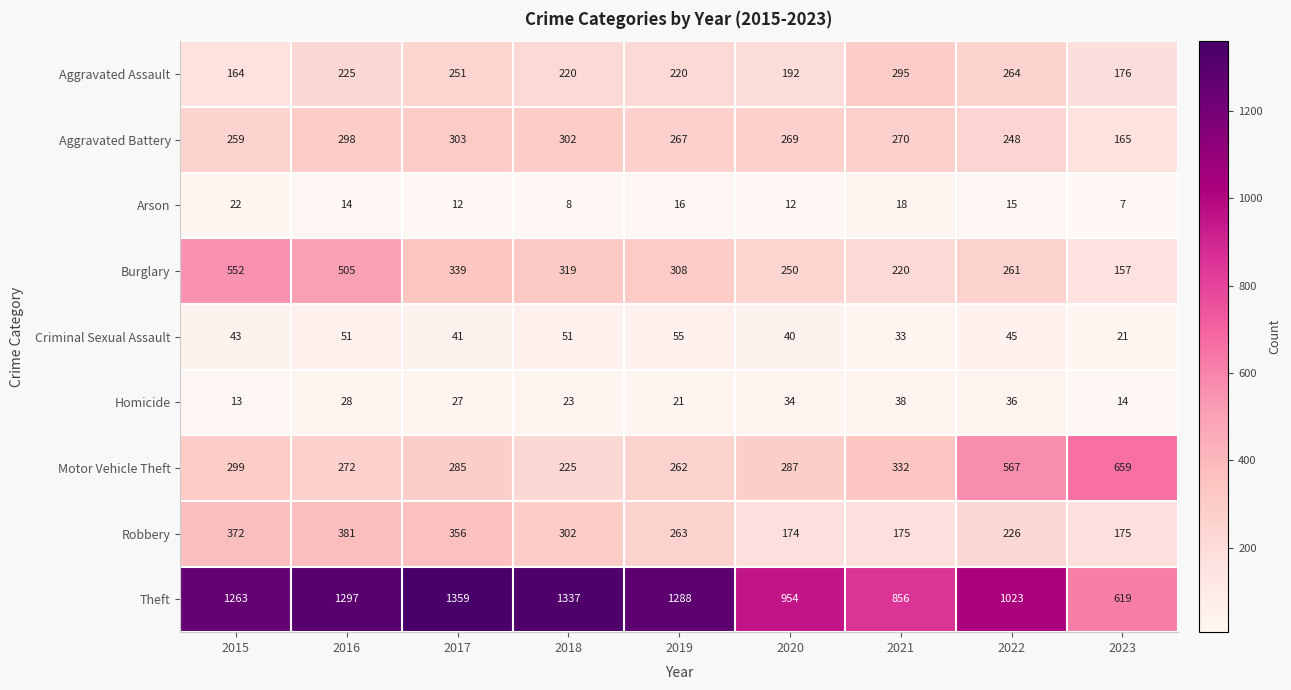

List the labels in order of Aggravated Battery value, largest first.

2017, 2018, 2016, 2021, 2020, 2019, 2015, 2022, 2023